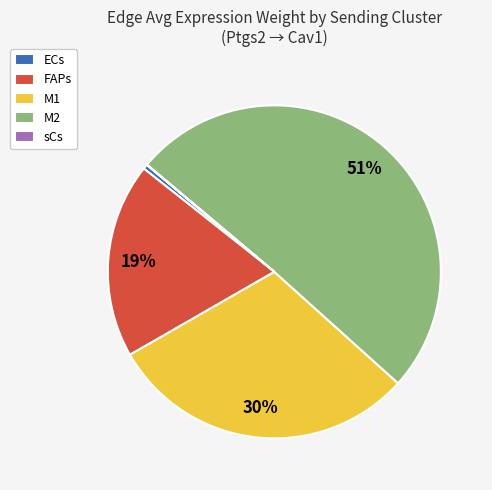

What is the largest slice in the pie chart?

M2